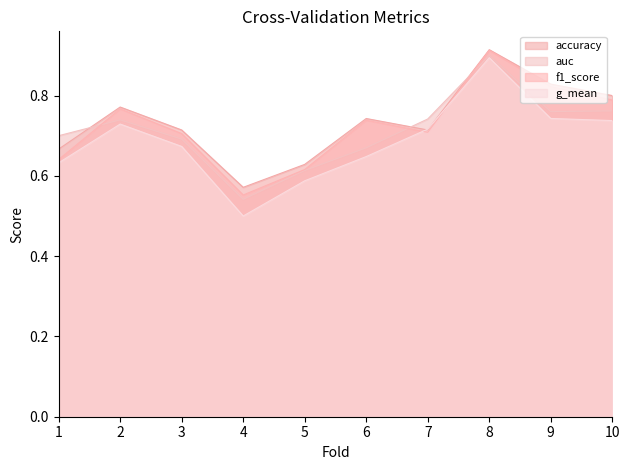

Reading left to right, extract all data points from this chart.

accuracy: 1=0.7	2=0.8	3=0.7	4=0.6	5=0.6	6=0.7	7=0.7	8=0.9	9=0.8	10=0.8
auc: 1=0.7	2=0.7	3=0.7	4=0.5	5=0.6	6=0.7	7=0.7	8=0.9	9=0.8	10=0.8
f1_score: 1=0.6	2=0.8	3=0.7	4=0.6	5=0.6	6=0.7	7=0.7	8=0.9	9=0.8	10=0.8
g_mean: 1=0.6	2=0.7	3=0.7	4=0.5	5=0.6	6=0.6	7=0.7	8=0.9	9=0.7	10=0.7